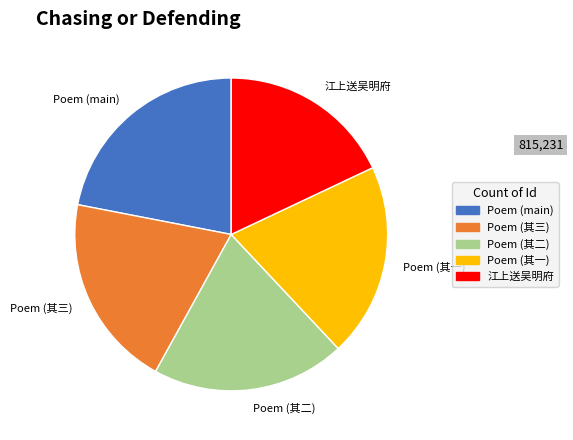

What is the smallest slice in the pie chart?

江上送吴明府